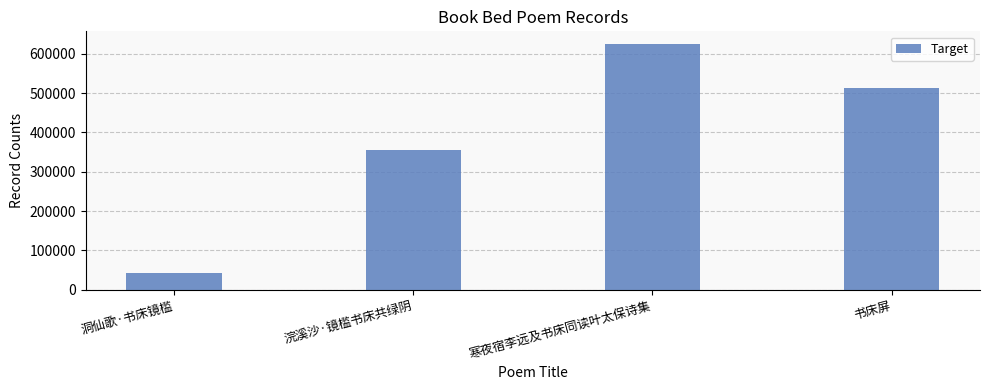

Reading left to right, what are all the values shown in this chart?

洞仙歌·书床镜槛=42294	浣溪沙·镜槛书床共绿阴=356581	寒夜宿李远及书床同读叶太保诗集=626008	书床屏=513312